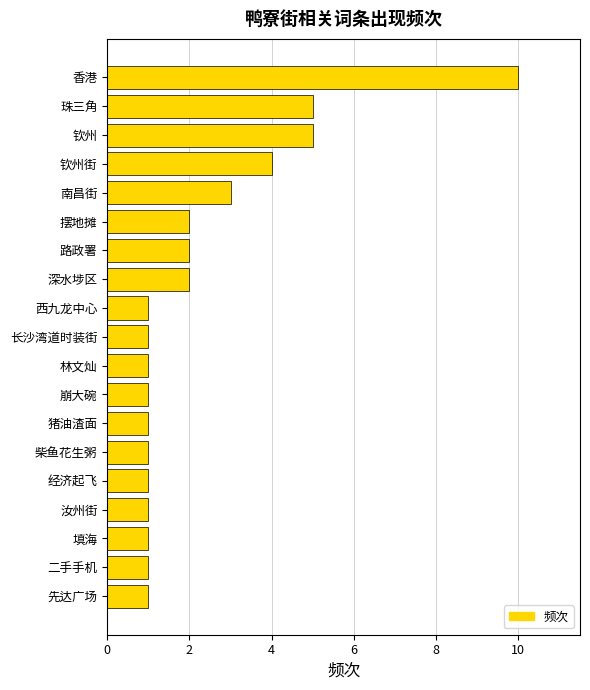

Reading bottom to top, list all the values displayed in this chart.

先达广场=1	二手手机=1	填海=1	汝州街=1	经济起飞=1	柴鱼花生粥=1	猪油渣面=1	崩大碗=1	林文灿=1	长沙湾道时装街=1	西九龙中心=1	深水埗区=2	路政署=2	摆地摊=2	南昌街=3	钦州街=4	钦州=5	珠三角=5	香港=10